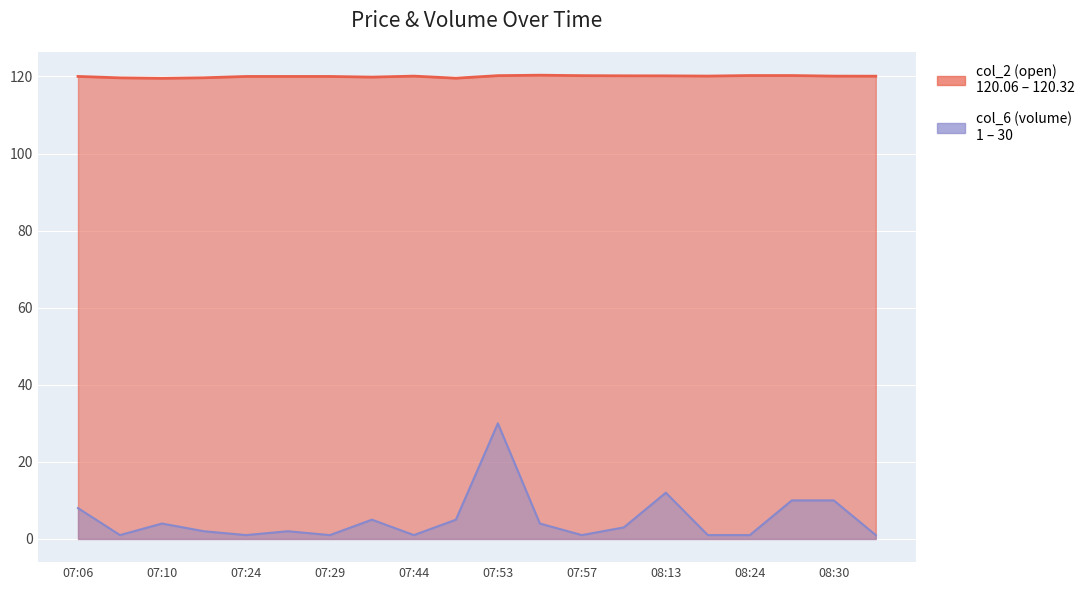

What is the sum of the col_2 (open) values at 07:51 and 08:13?

239.7